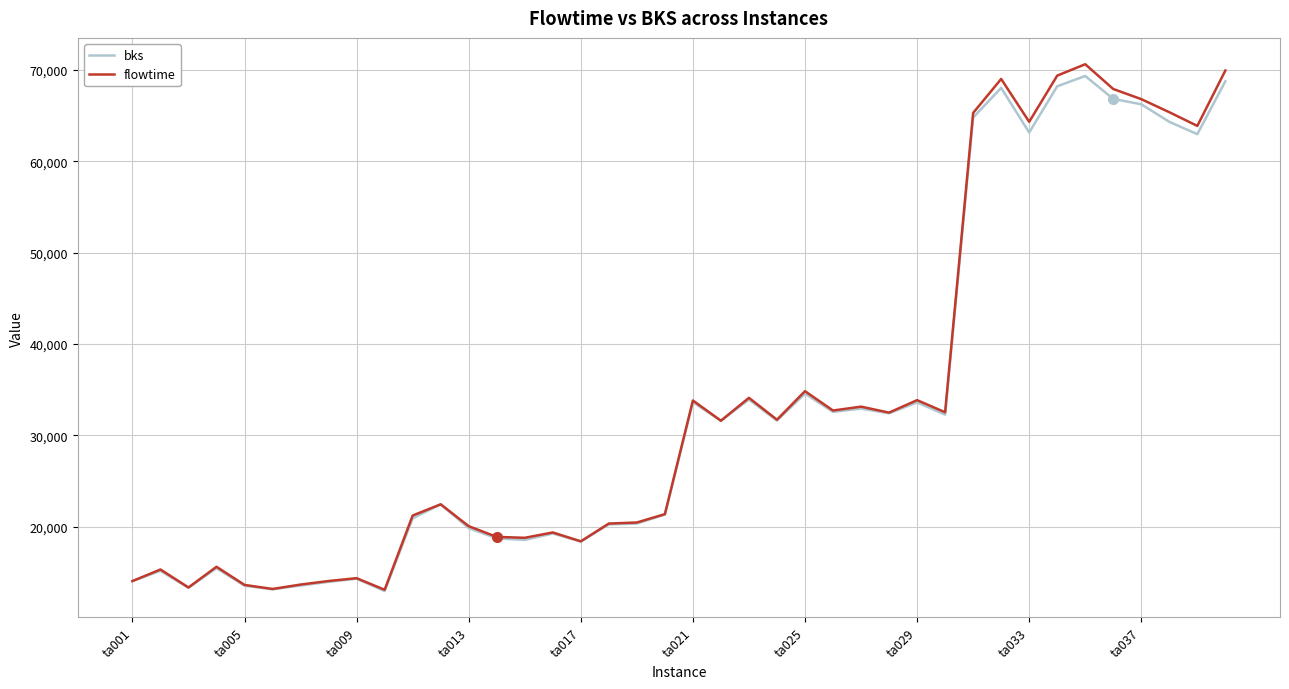

What is the smallest value displayed?

12943